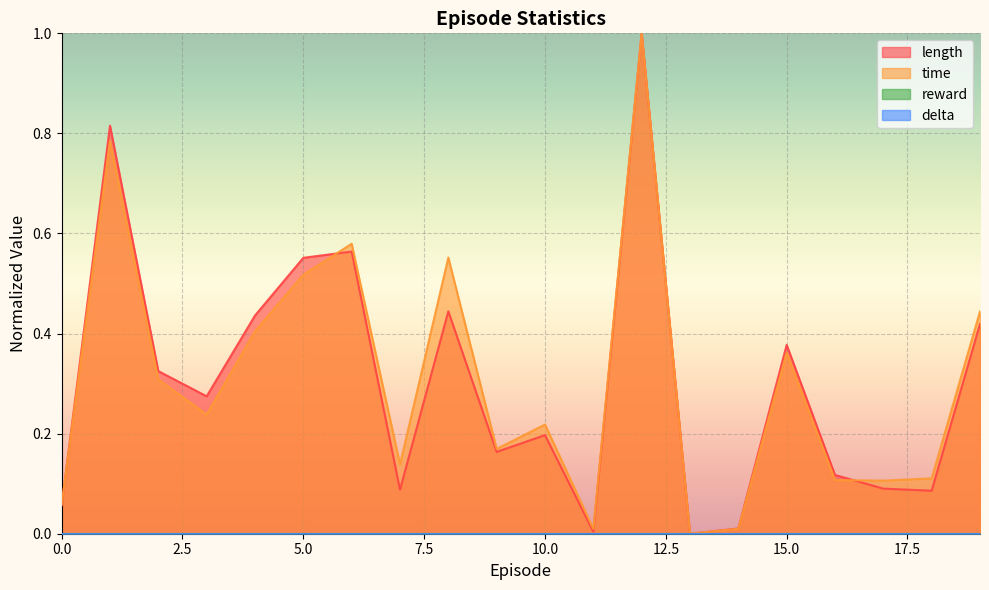

What is the difference between the maximum and minimum values in the time series?

1.0